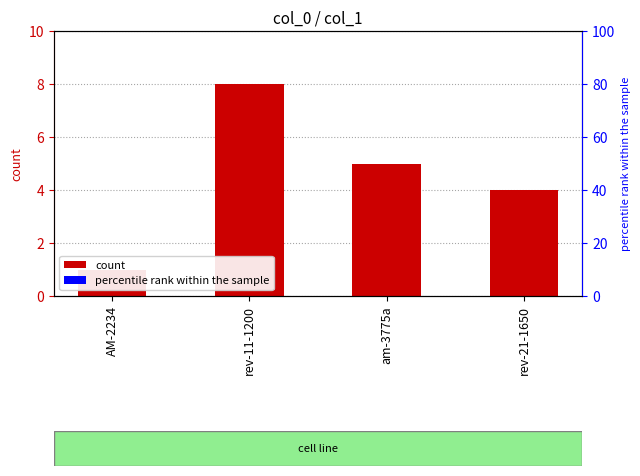

What is the approximate value at rev-21-1650?

4